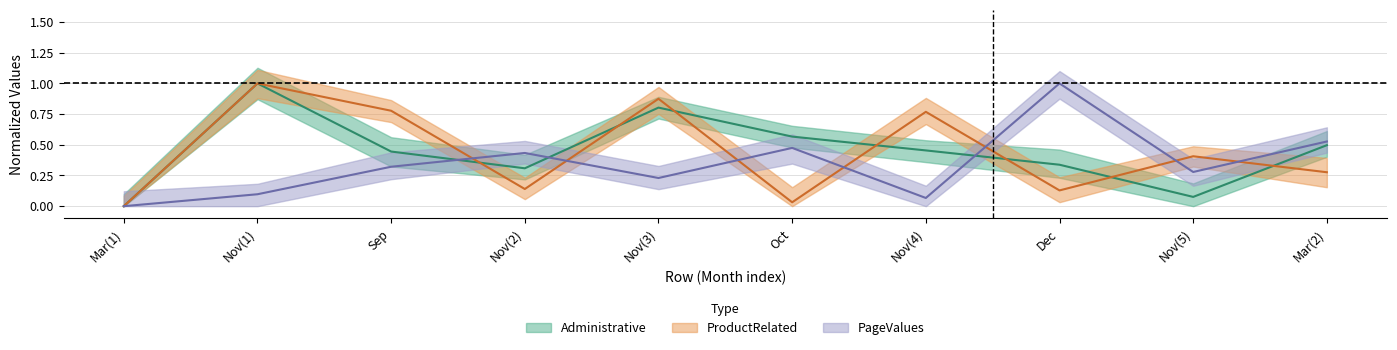

Between which two adjacent categories do Administrative and ProductRelated first intersect?

Sep and Nov(2)